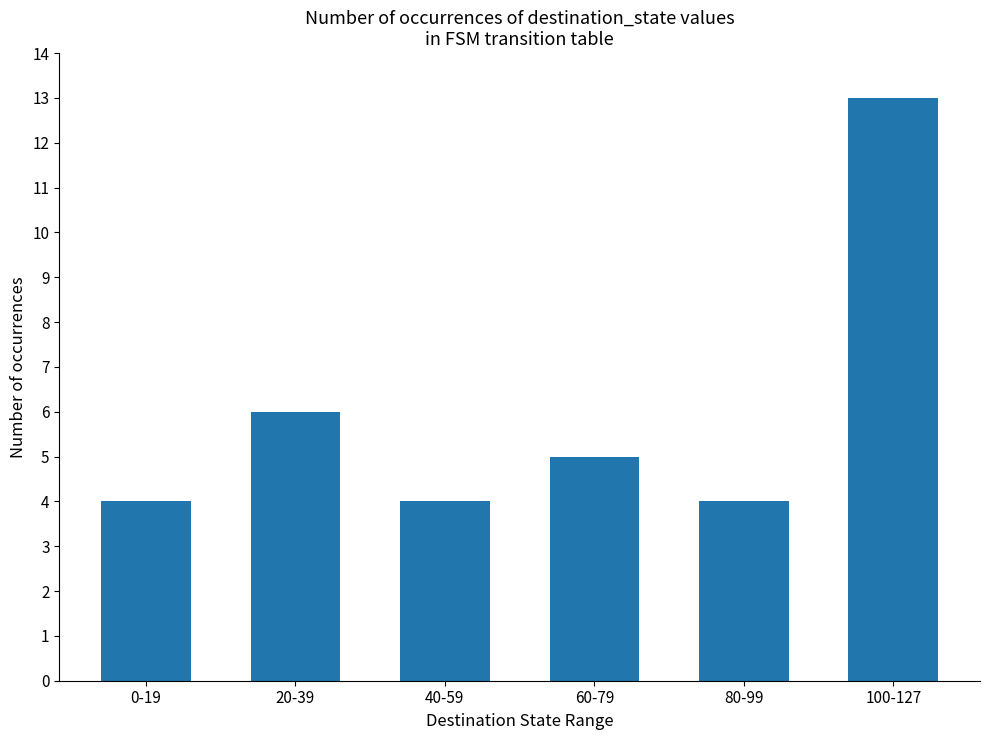

What is the difference between the maximum and minimum values?

9